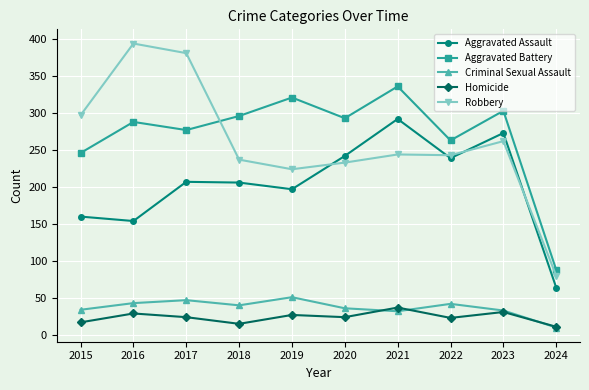

Which series has the largest total across all categories?

Aggravated Battery